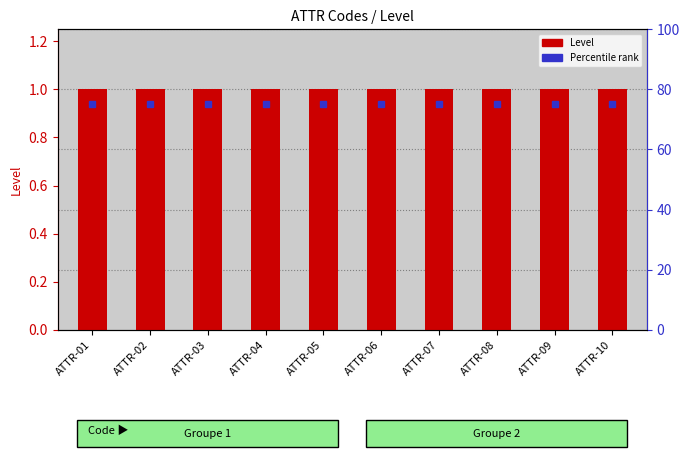

Reading left to right, list all the values displayed in this chart.

Level: ATTR-01=1	ATTR-02=1	ATTR-03=1	ATTR-04=1	ATTR-05=1	ATTR-06=1	ATTR-07=1	ATTR-08=1	ATTR-09=1	ATTR-10=1
Percentile rank: ATTR-01=75	ATTR-02=75	ATTR-03=75	ATTR-04=75	ATTR-05=75	ATTR-06=75	ATTR-07=75	ATTR-08=75	ATTR-09=75	ATTR-10=75